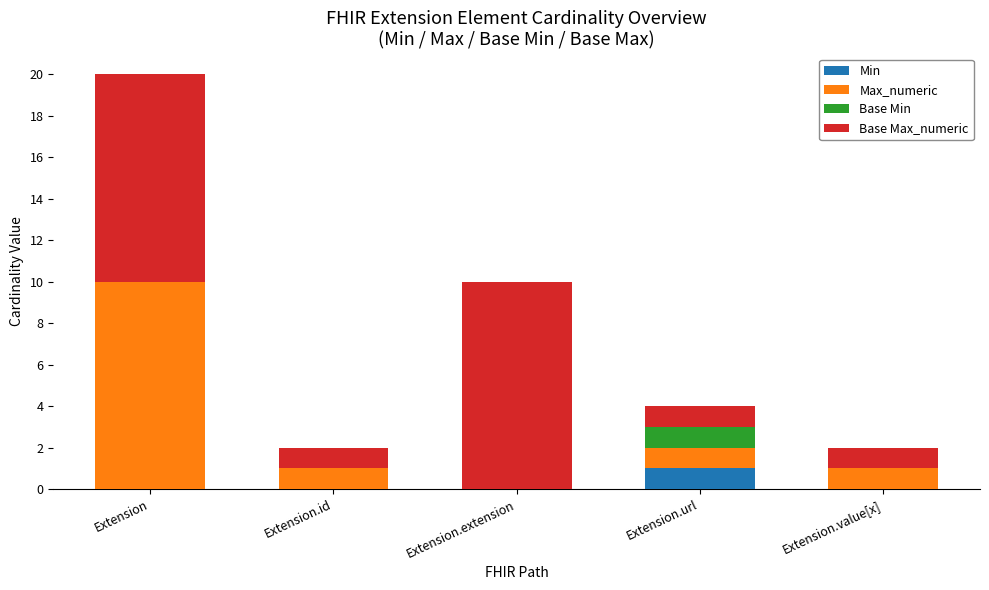

At which label does Min reach its peak?

Extension.url